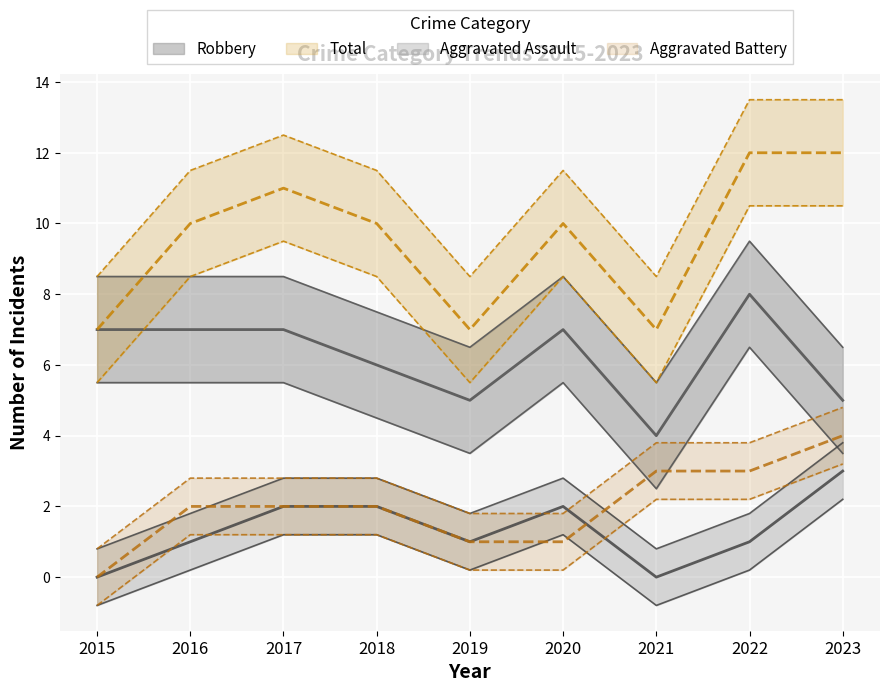

True or false: Total has more than 1 interior local peaks.

True